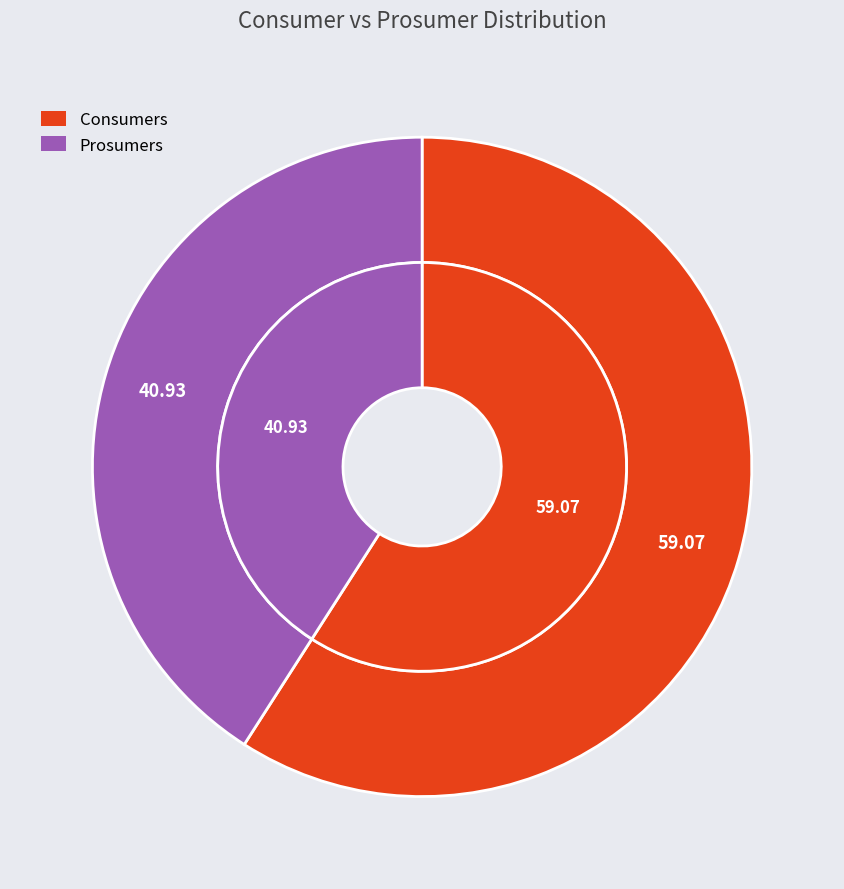

Is it true that Consumers is 59% of the pie?

True